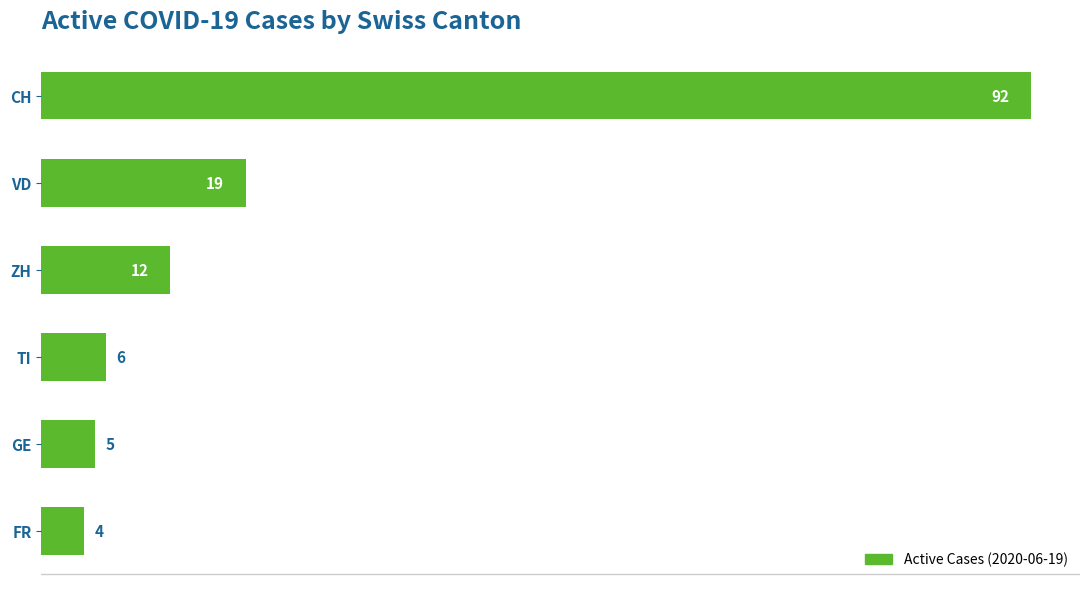

Reading bottom to top, list all the values displayed in this chart.

FR=4	GE=5	TI=6	ZH=12	VD=19	CH=92